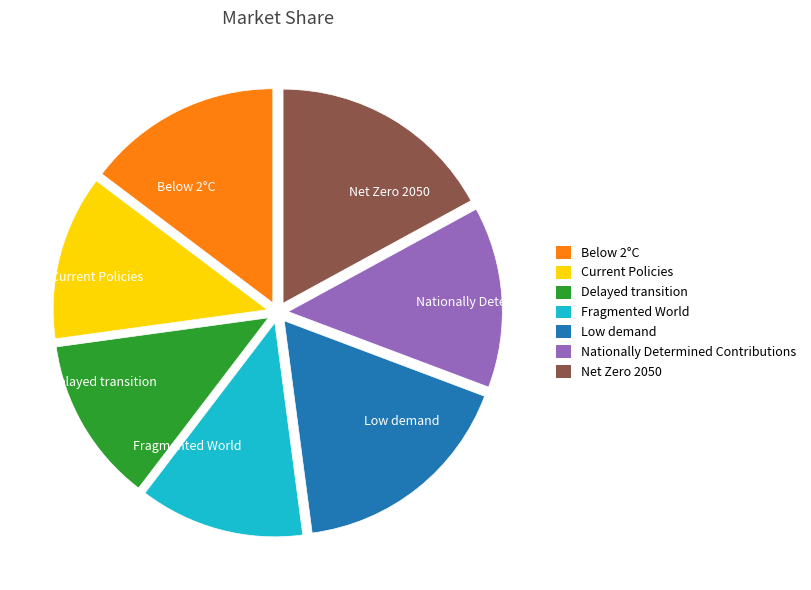

Combined, do Net Zero 2050 and Delayed transition account for over 50%?

No